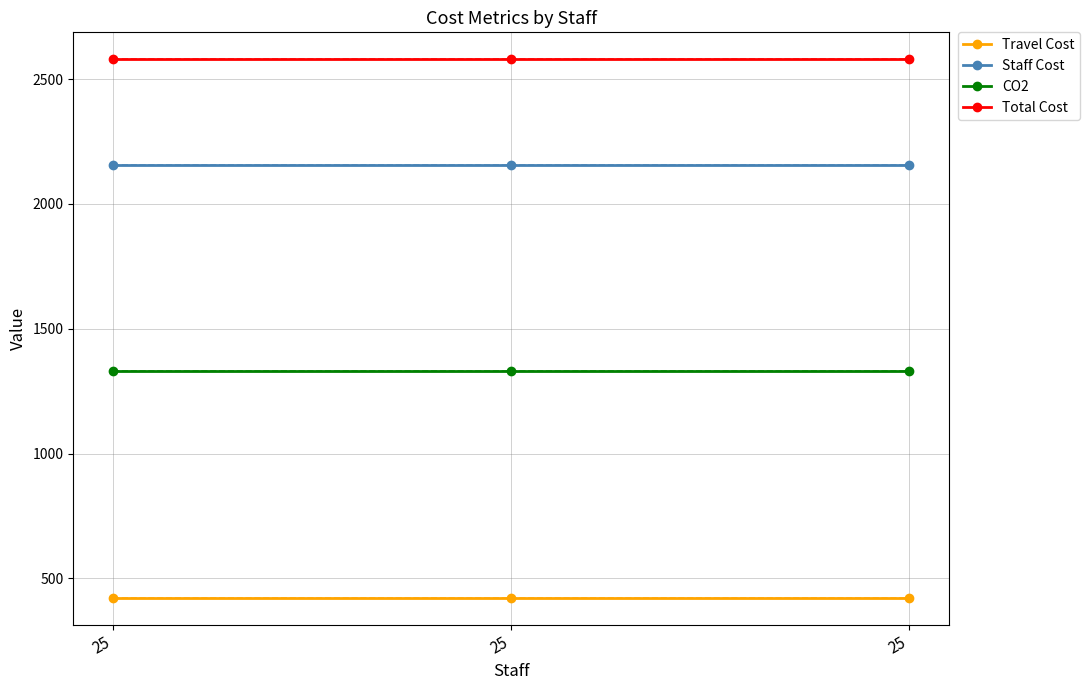

At which category is the sum across all series the highest?

25